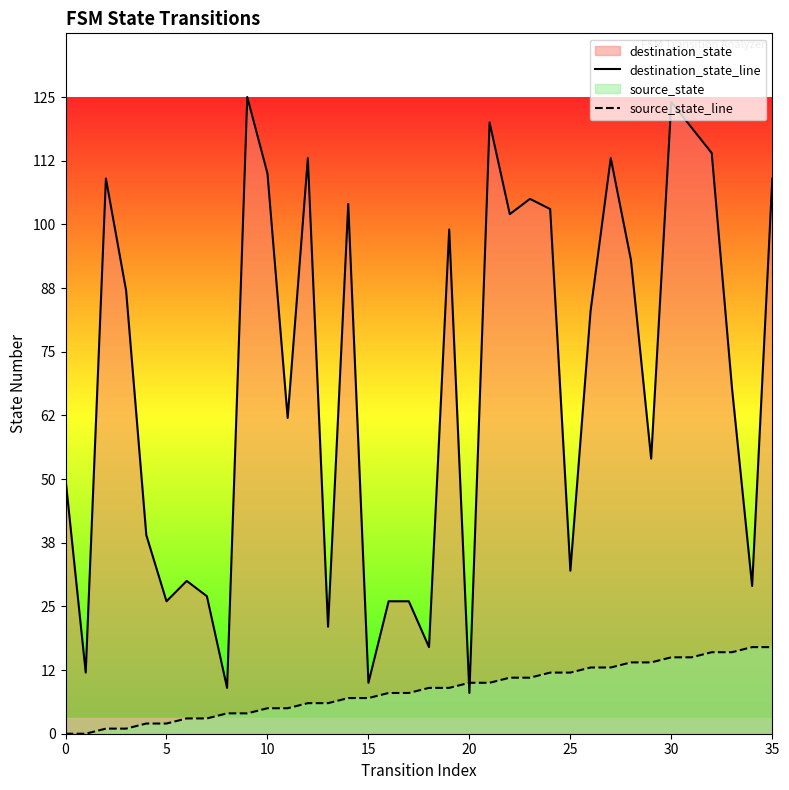

What is the average value of the destination_state_line series?

69